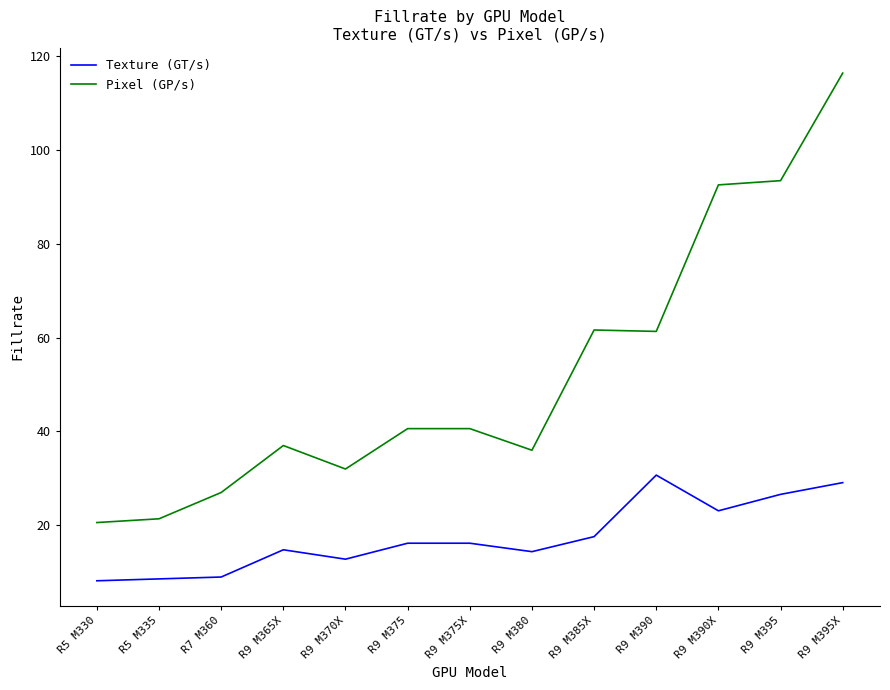

Does the chart display data point markers on the line(s)?

No